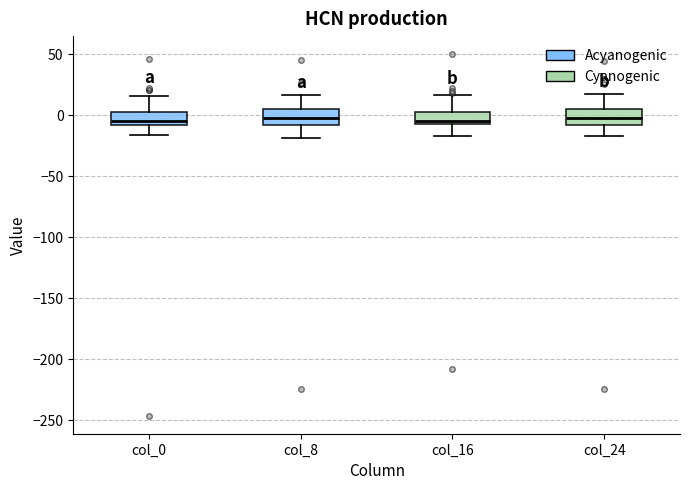

Where does the lower whisker of the box for col_24 end on the y-axis? The values are not printed on the chart, so give them approximately, as read against the axis.

-15